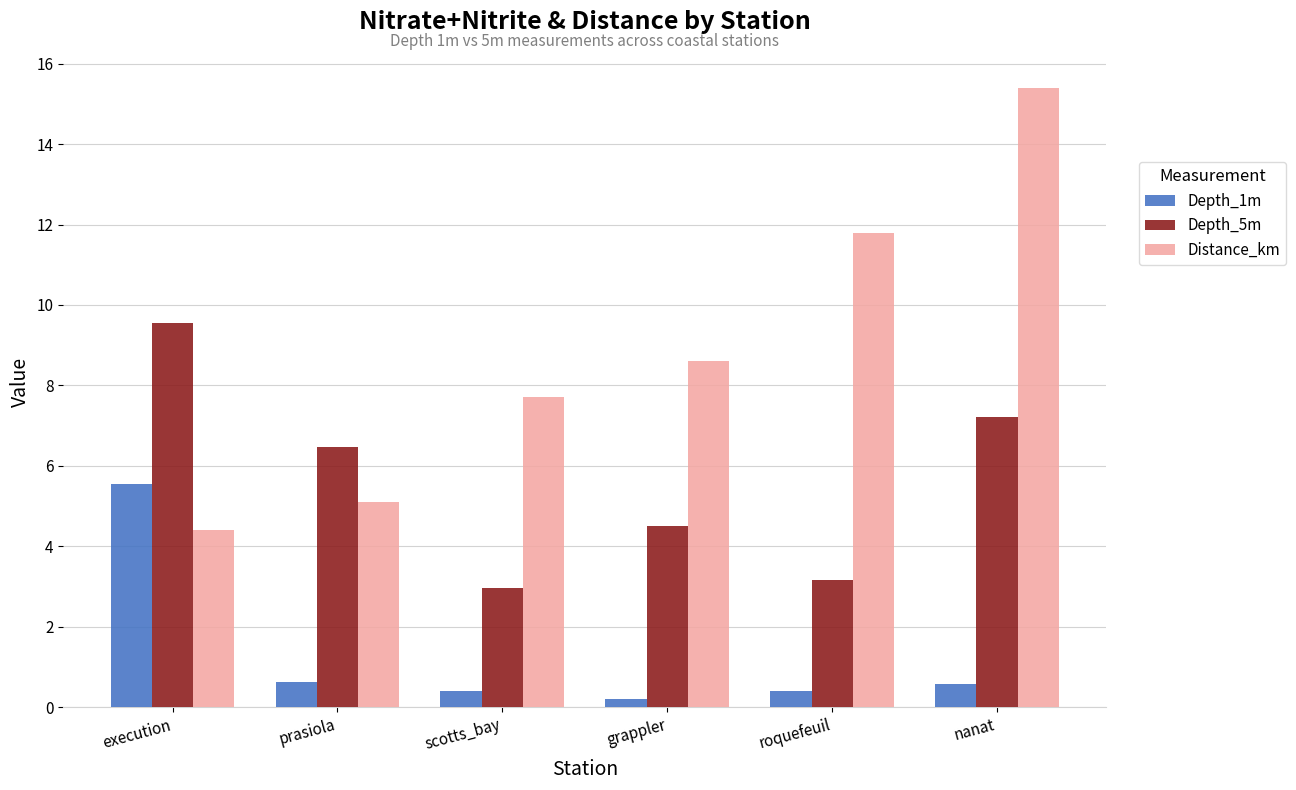

Are the bars grouped side by side (vs. stacked)?

Yes